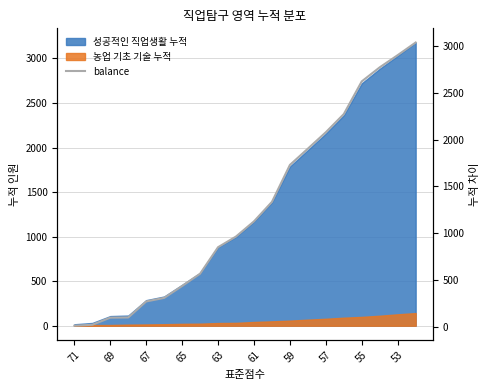

The value of 성공적인 직업생활 누적 at 61 is 2067. True or false?

False